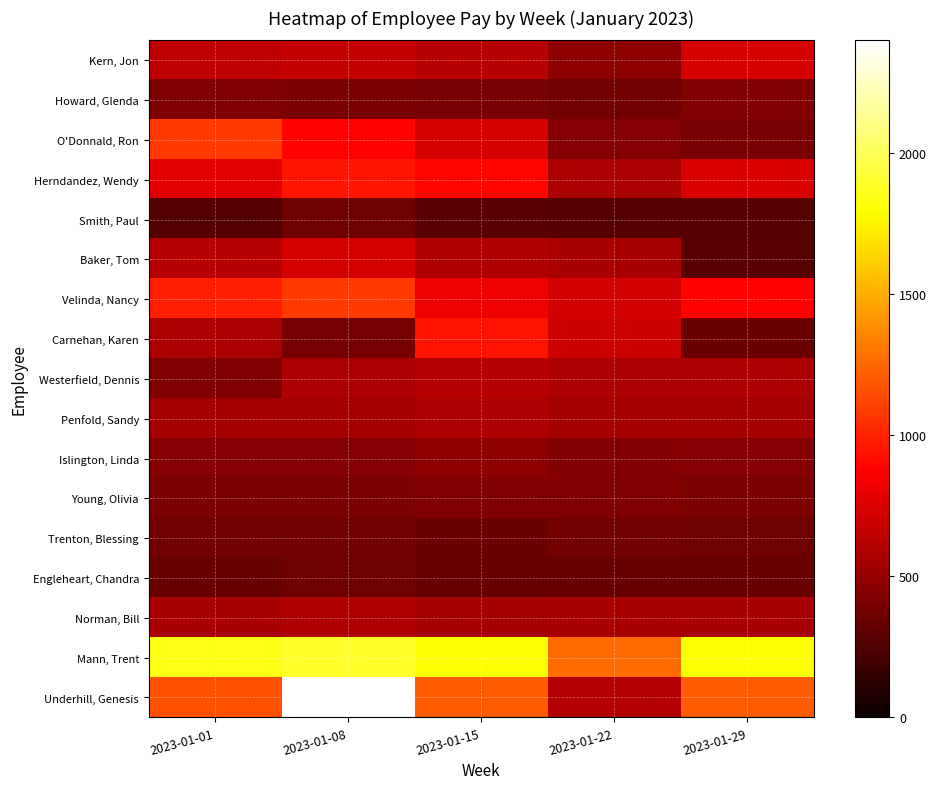

How many series are shown in this chart?

17